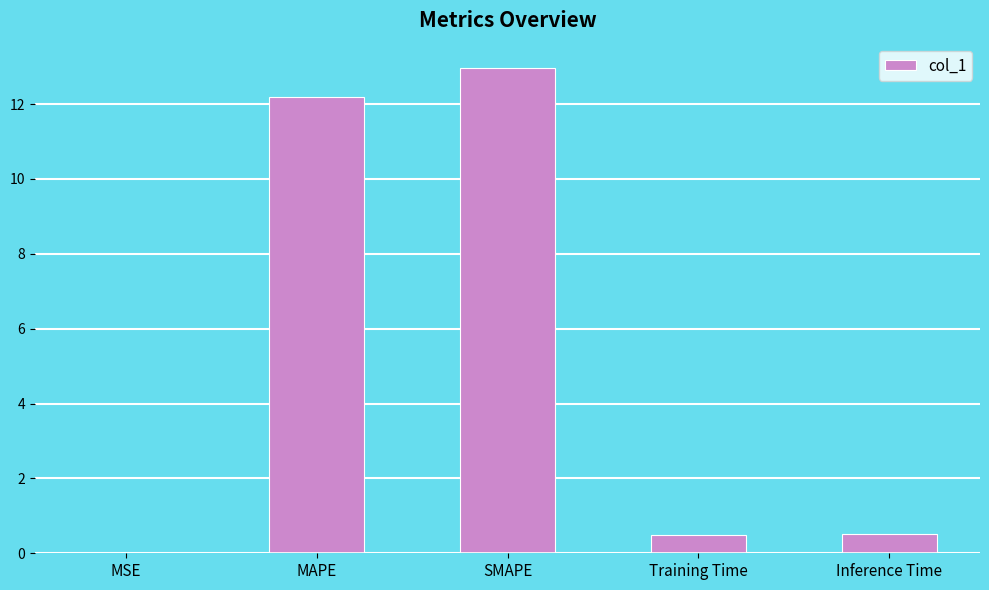

What is the change in value from MSE to Training Time?

+0.5